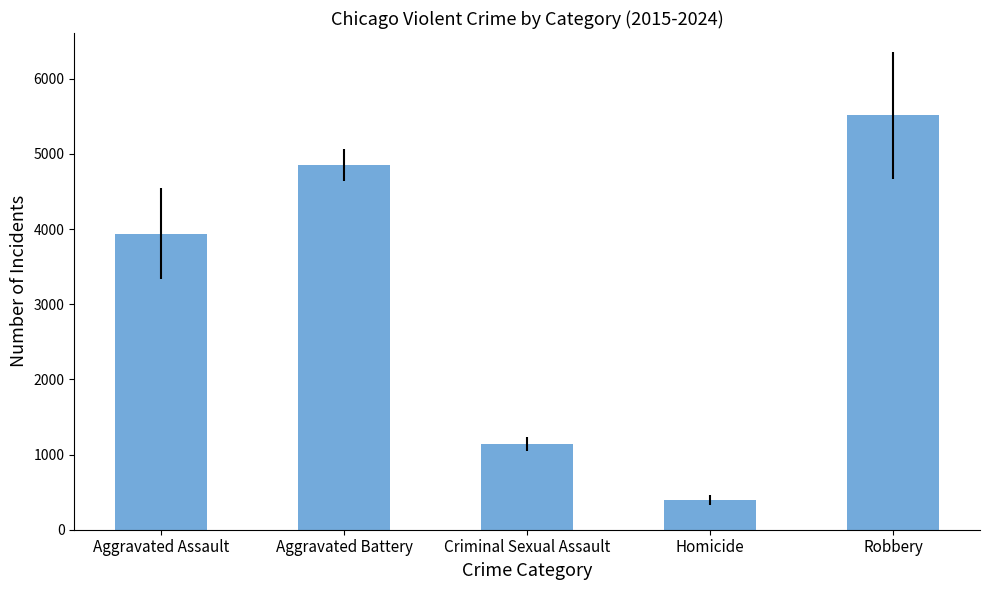

What is the change in value from Aggravated Battery to Criminal Sexual Assault?

-3717.3